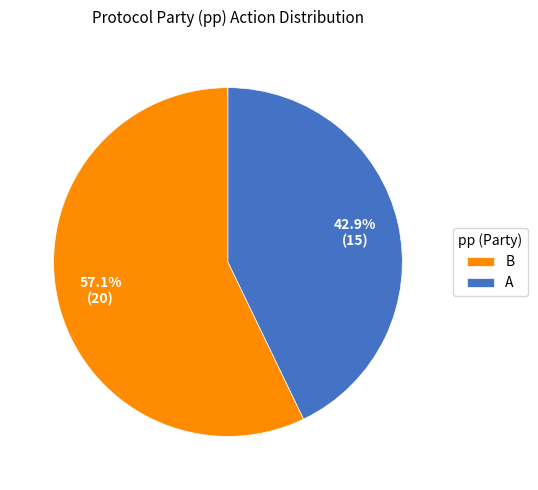

Does A account for over 50% of the chart?

No